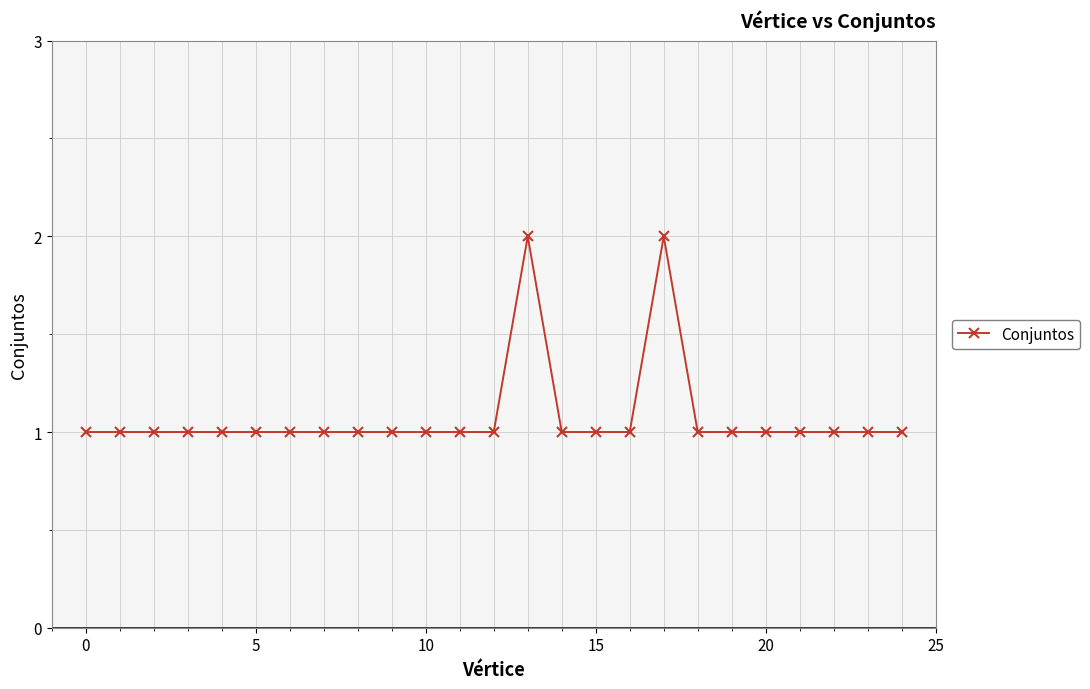

True or false: the data has more than 1 interior local peaks.

True